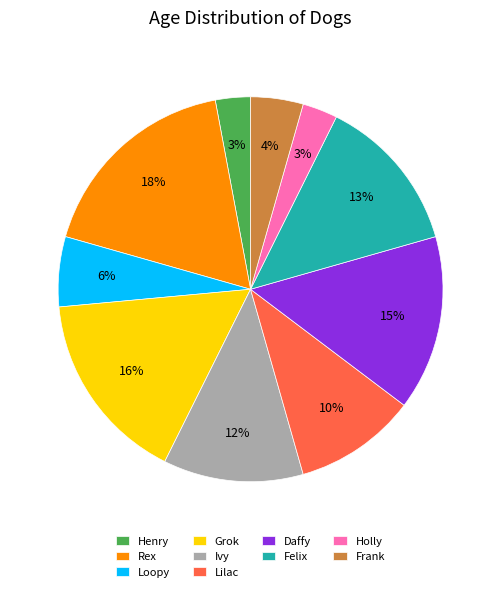

To the nearest percent, what portion does Grok represent?

16%